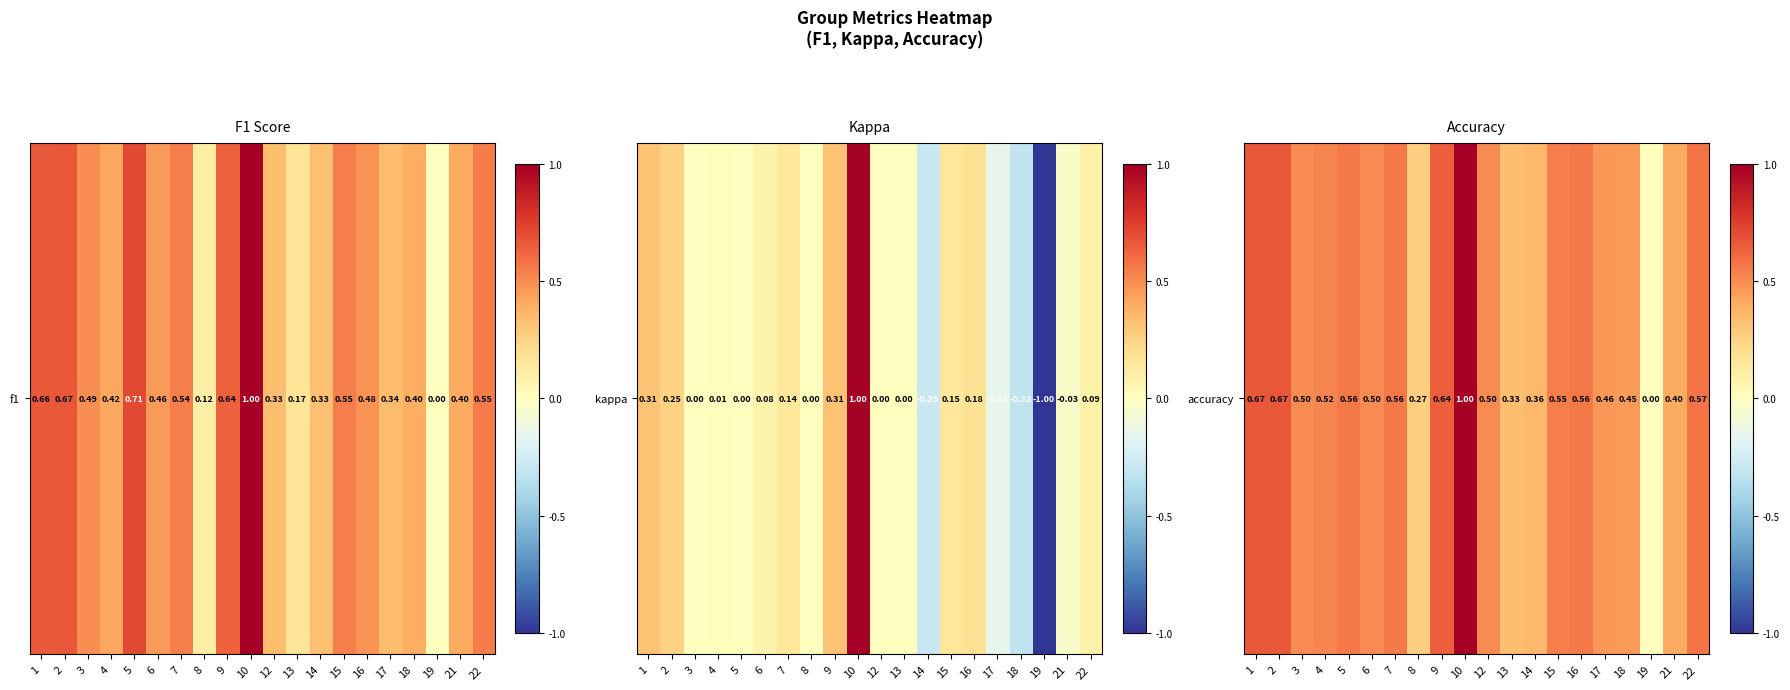

What is the difference between the second highest and minimum values?

0.7